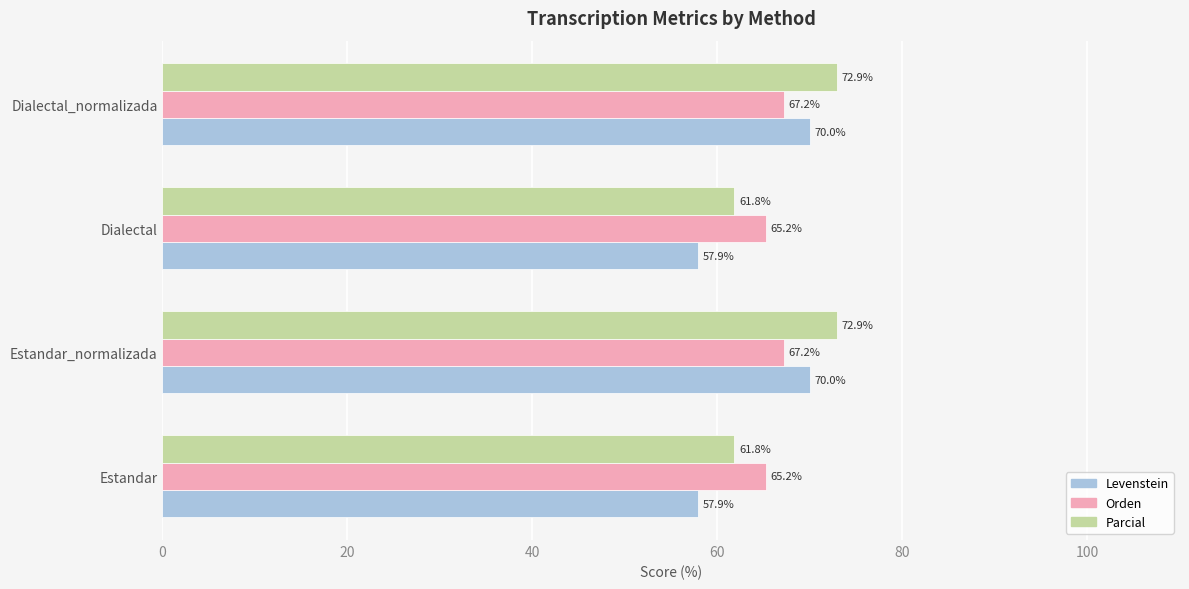

What is the greatest value displayed?

72.9